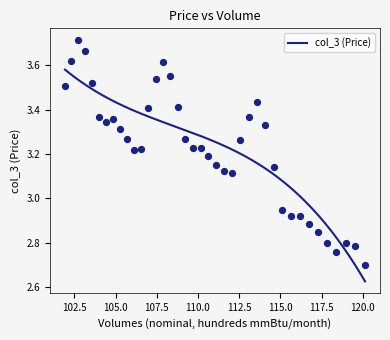

What is the change in value from 30 to 38?

+0.2